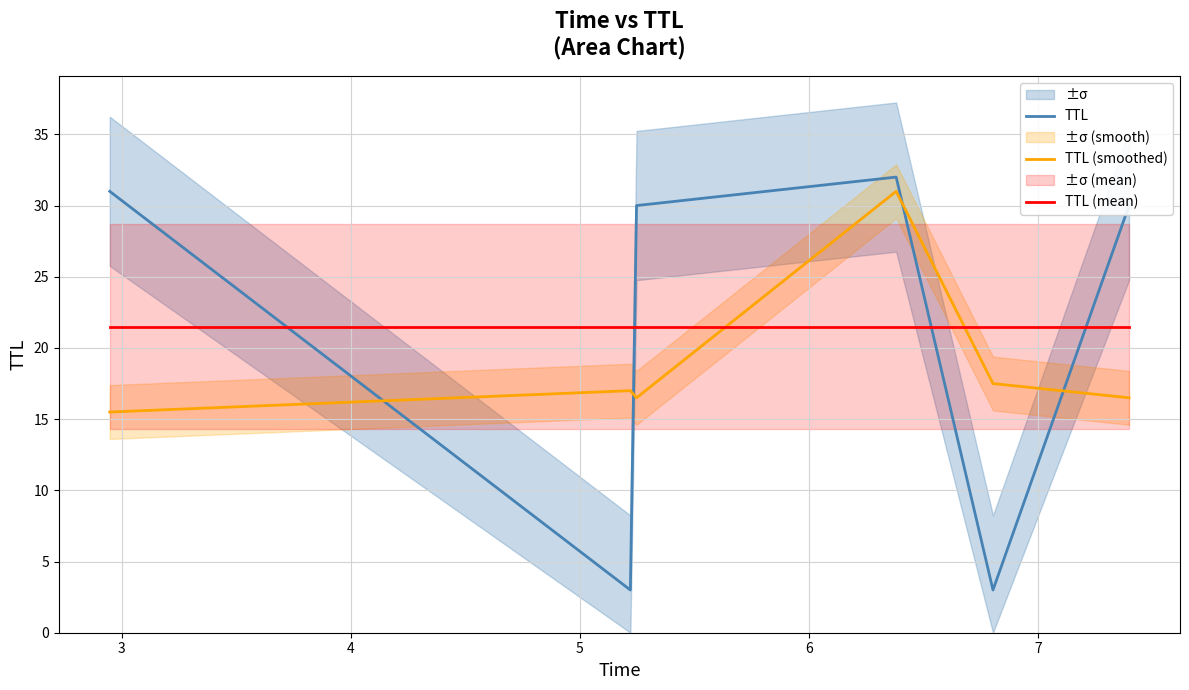

True or false: TTL has more than 0 points higher than both neighbors.

True